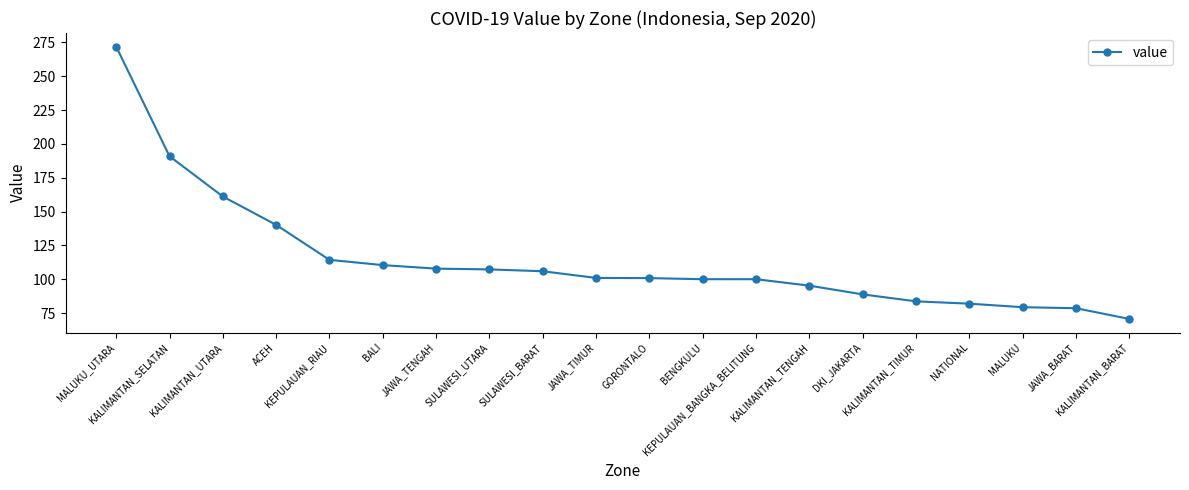

What is the difference between the values at DKI_JAKARTA and NATIONAL?

6.9